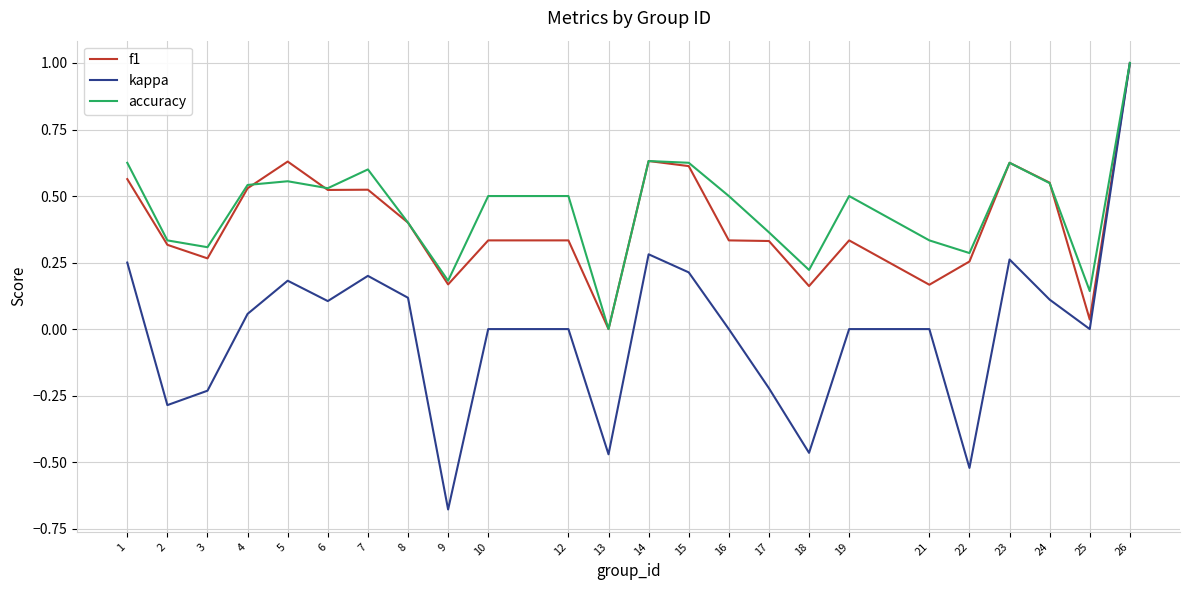

Which series has the widest spread of values?

kappa